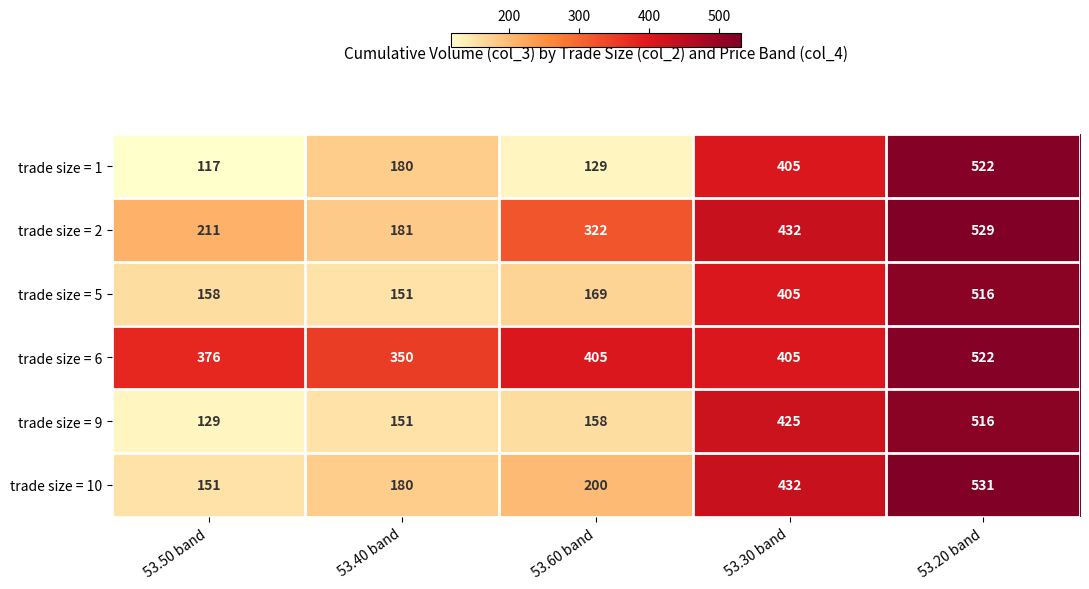

What is the difference between the highest and lowest values at 53.20 band?

15